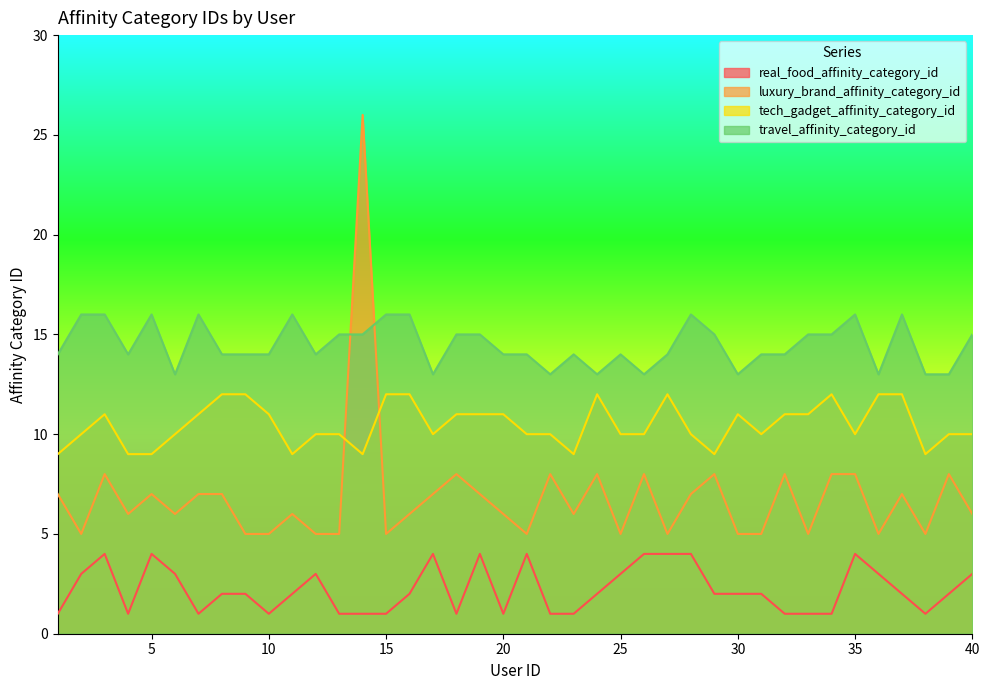

How many lines are shown in the chart?

4